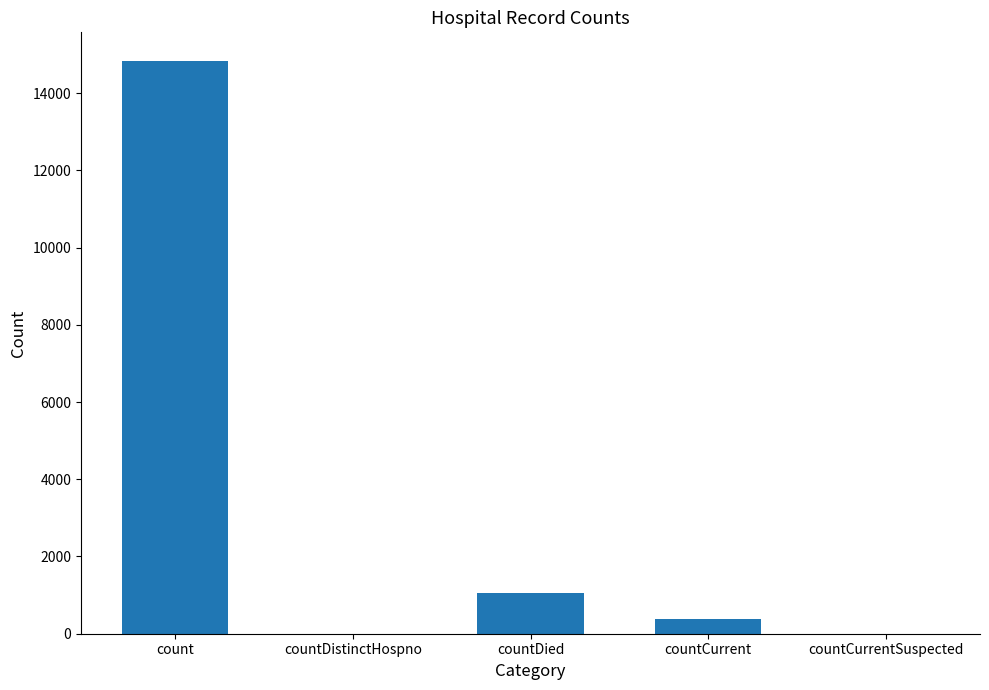

What is the maximum value shown in the chart?

14832